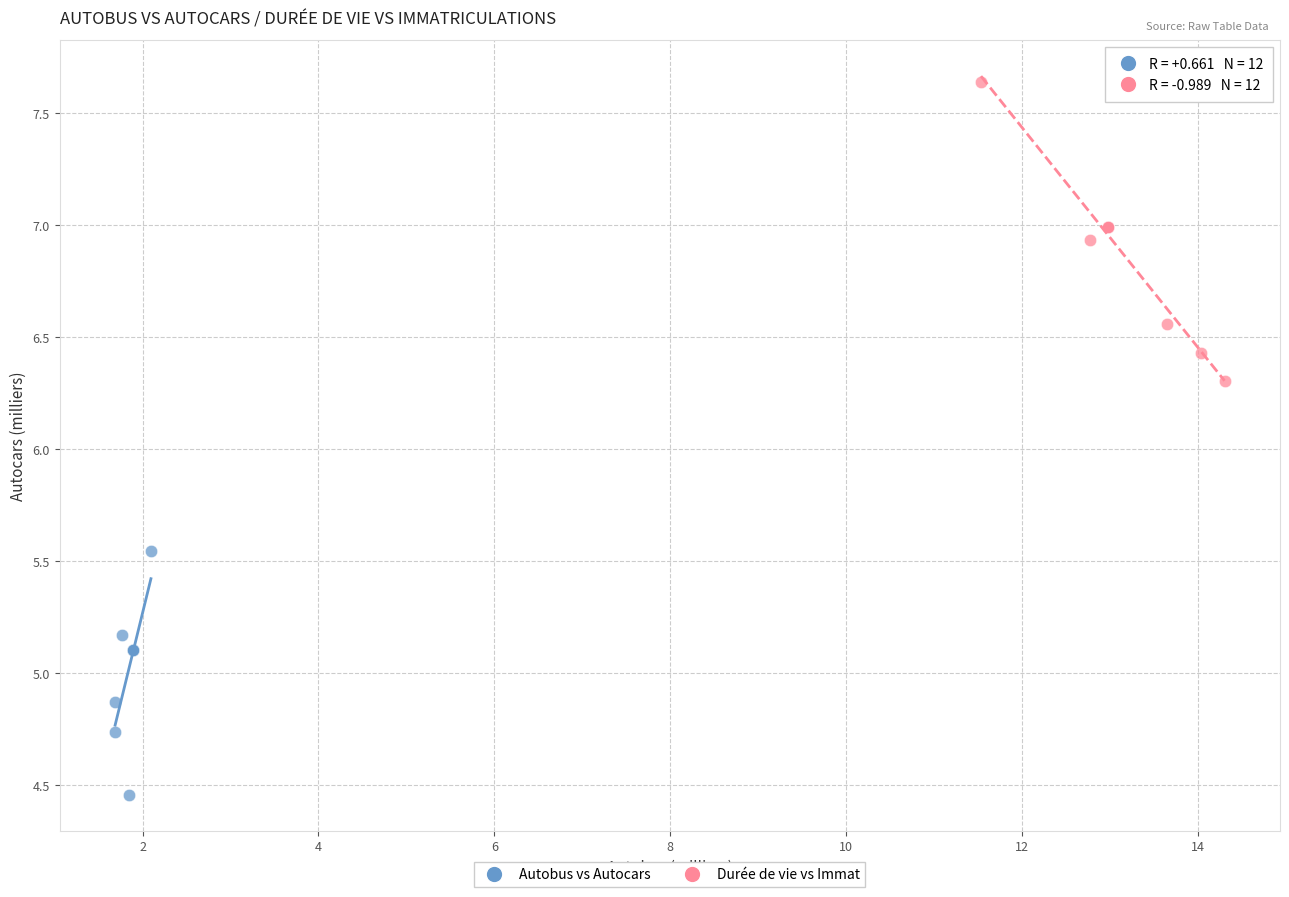

Which series has the largest Y range (max minus min)?

Durée de vie vs Immat